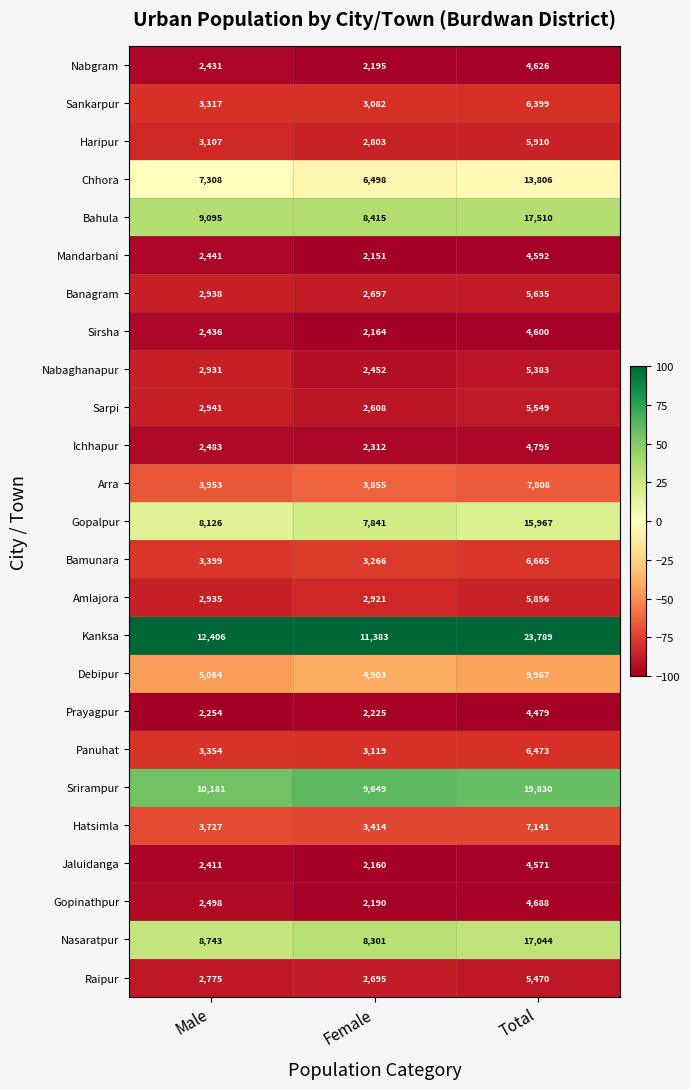

At which category does the chart reach its peak across all series?

Total